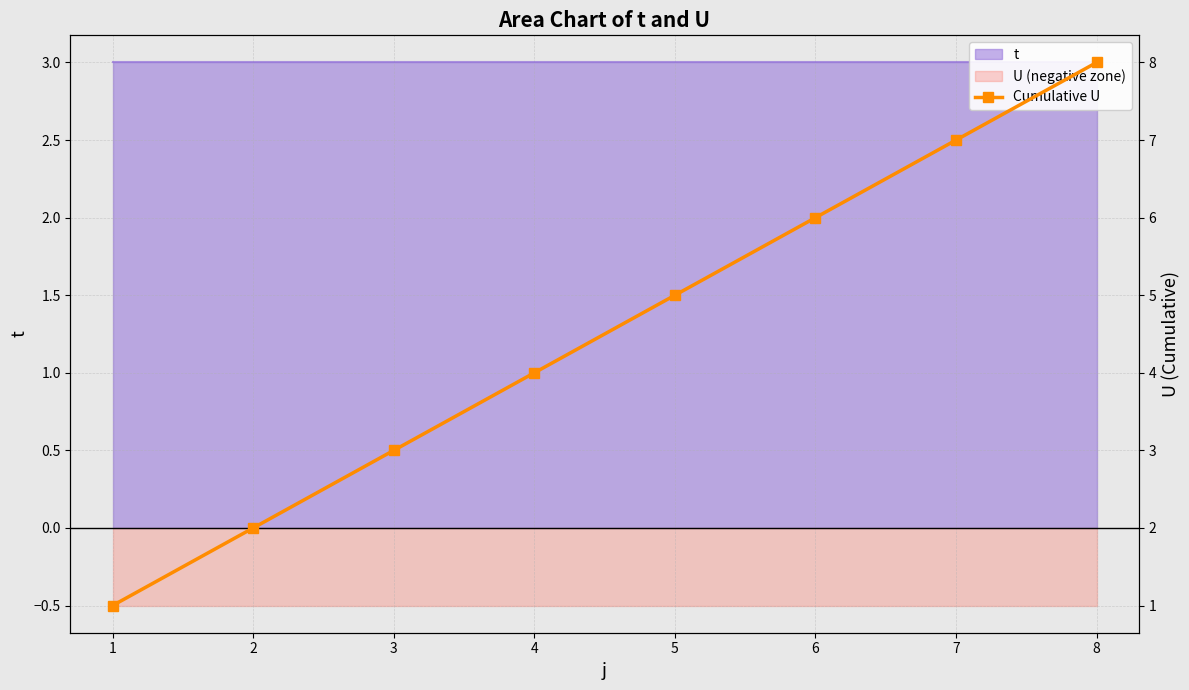

What is the minimum value shown in the chart?

1